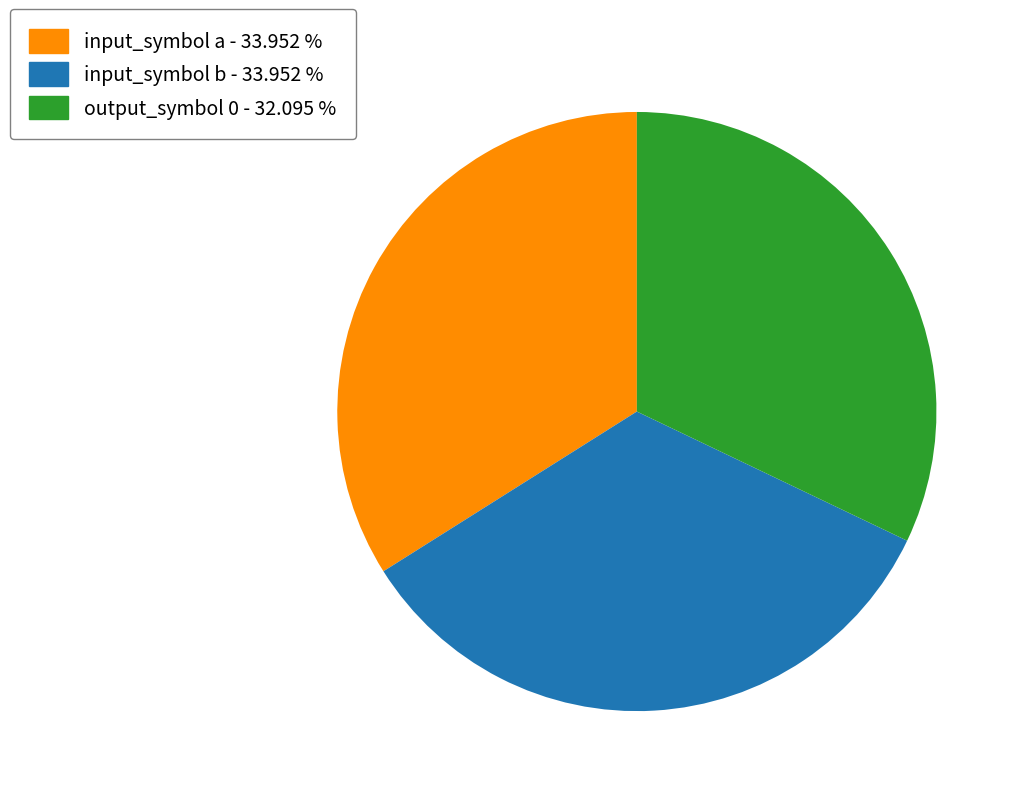

Does output_symbol 0 account for over 50% of the chart?

No